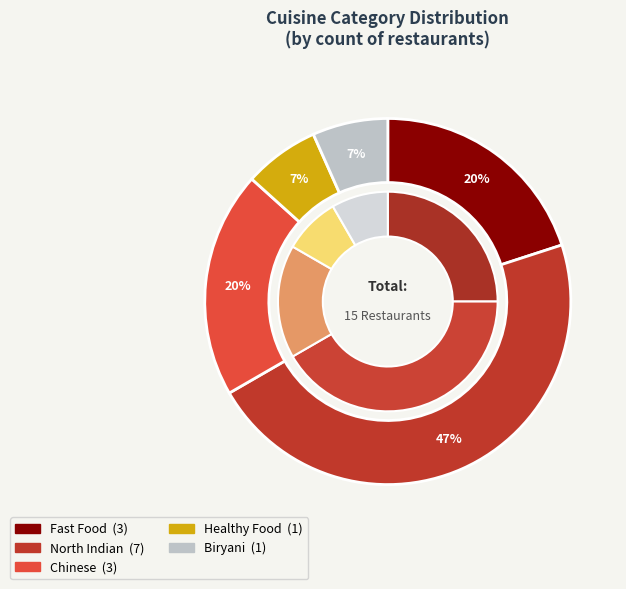

To the nearest percent, what is the difference between the largest and smallest slice percentages?

40%